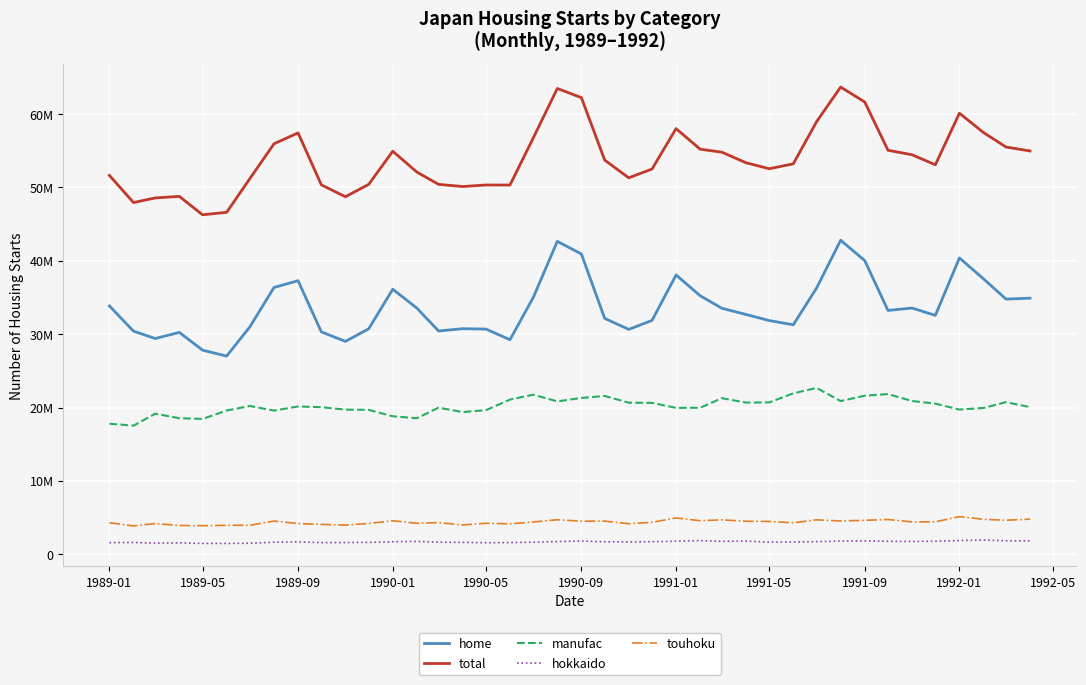

True or false: touhoku and manufac intersect in this chart.

False